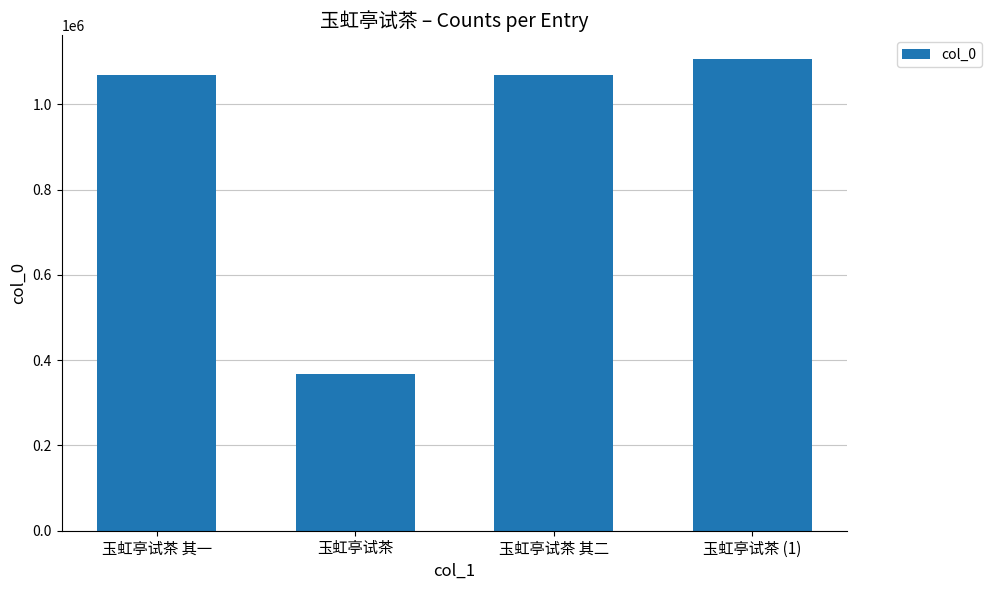

Count the number of categories in the chart.

4